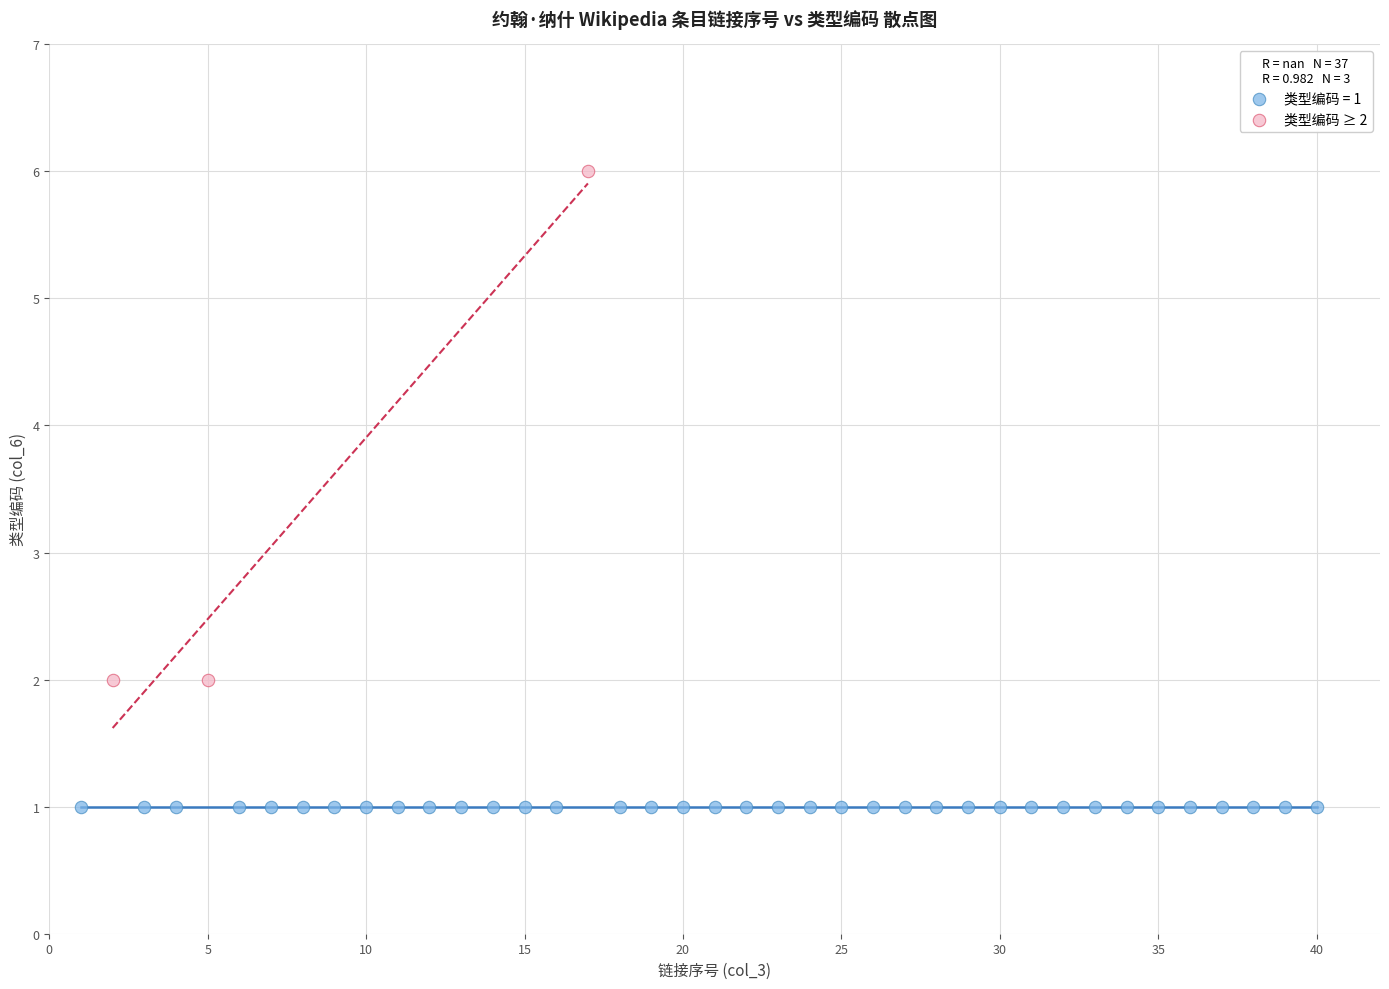

Which series reaches the minimum Y coordinate?

类型编码 = 1